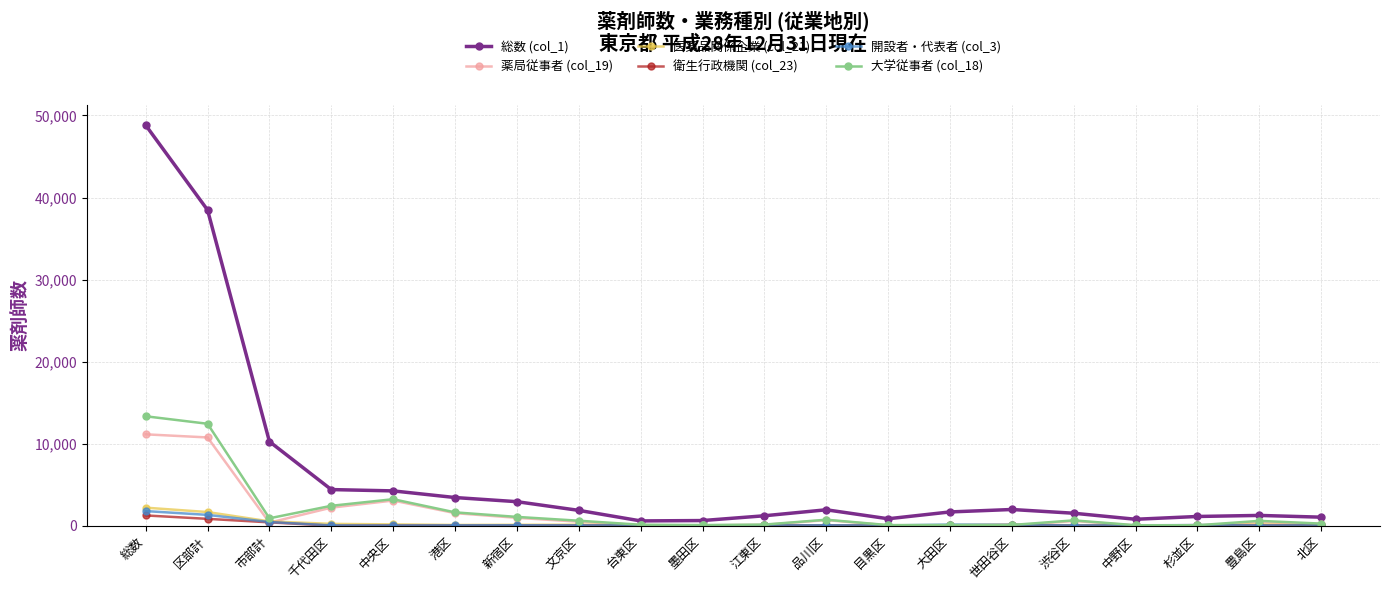

List the series in order of their peak value, lowest first.

衛生行政機関 (col_23), 開設者・代表者 (col_3), 医薬品関係企業 (col_21), 薬局従事者 (col_19), 大学従事者 (col_18), 総数 (col_1)